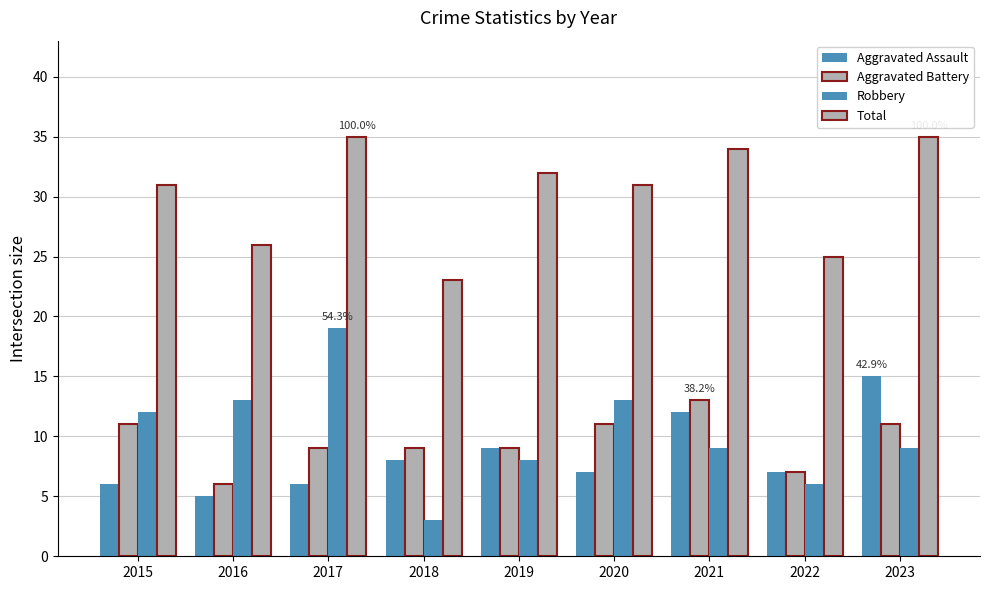

What is the sum of all Robbery values?

92